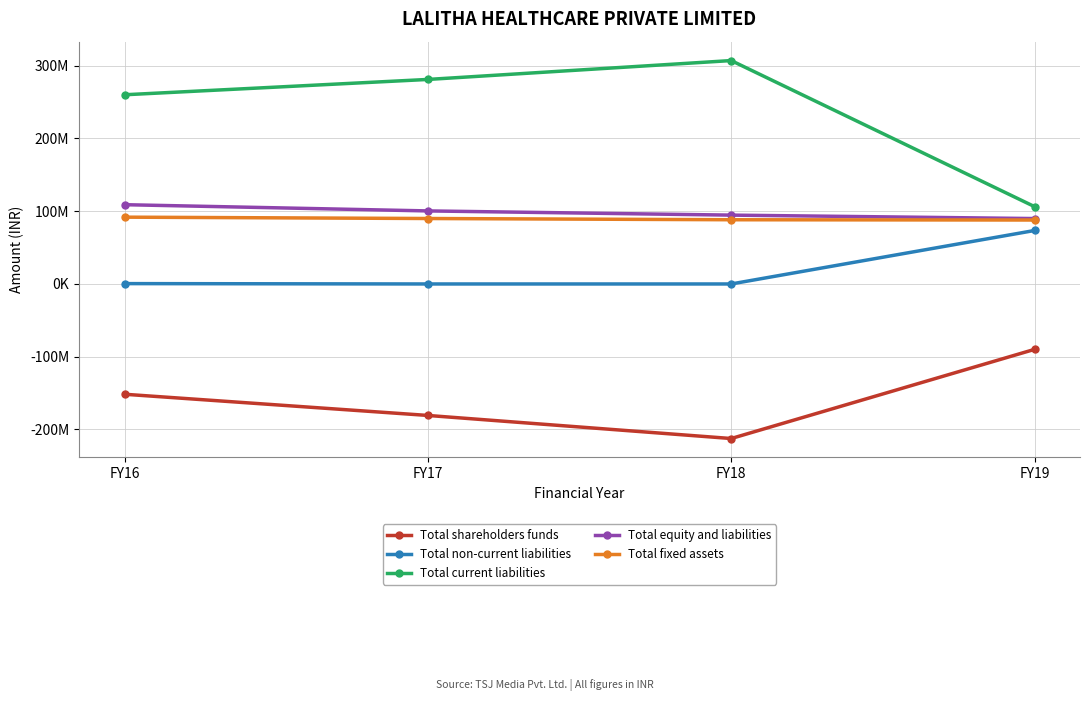

True or false: Total fixed assets has more than 0 interior local peaks.

False